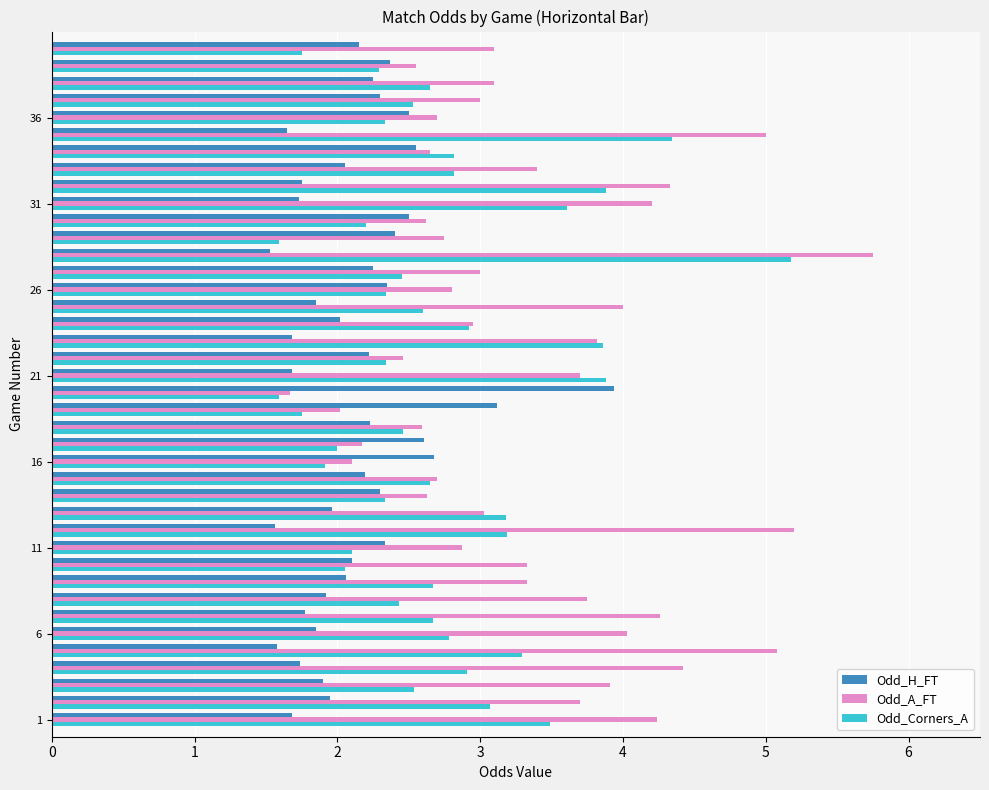

What is the minimum value shown in the chart?

1.5